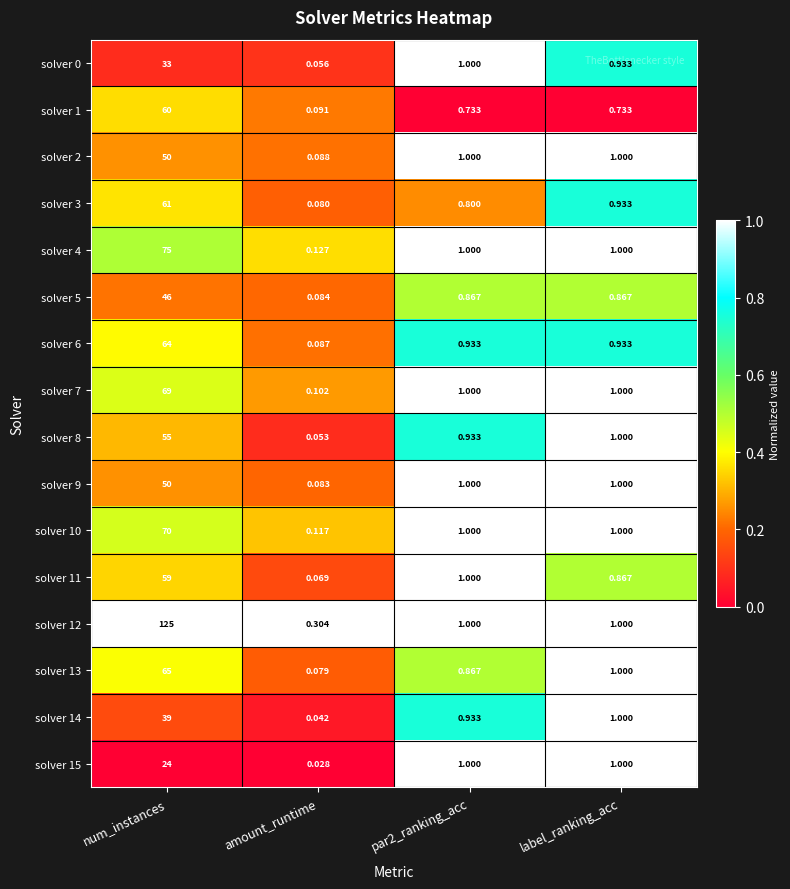

Which series has the largest total across all categories?

solver 12